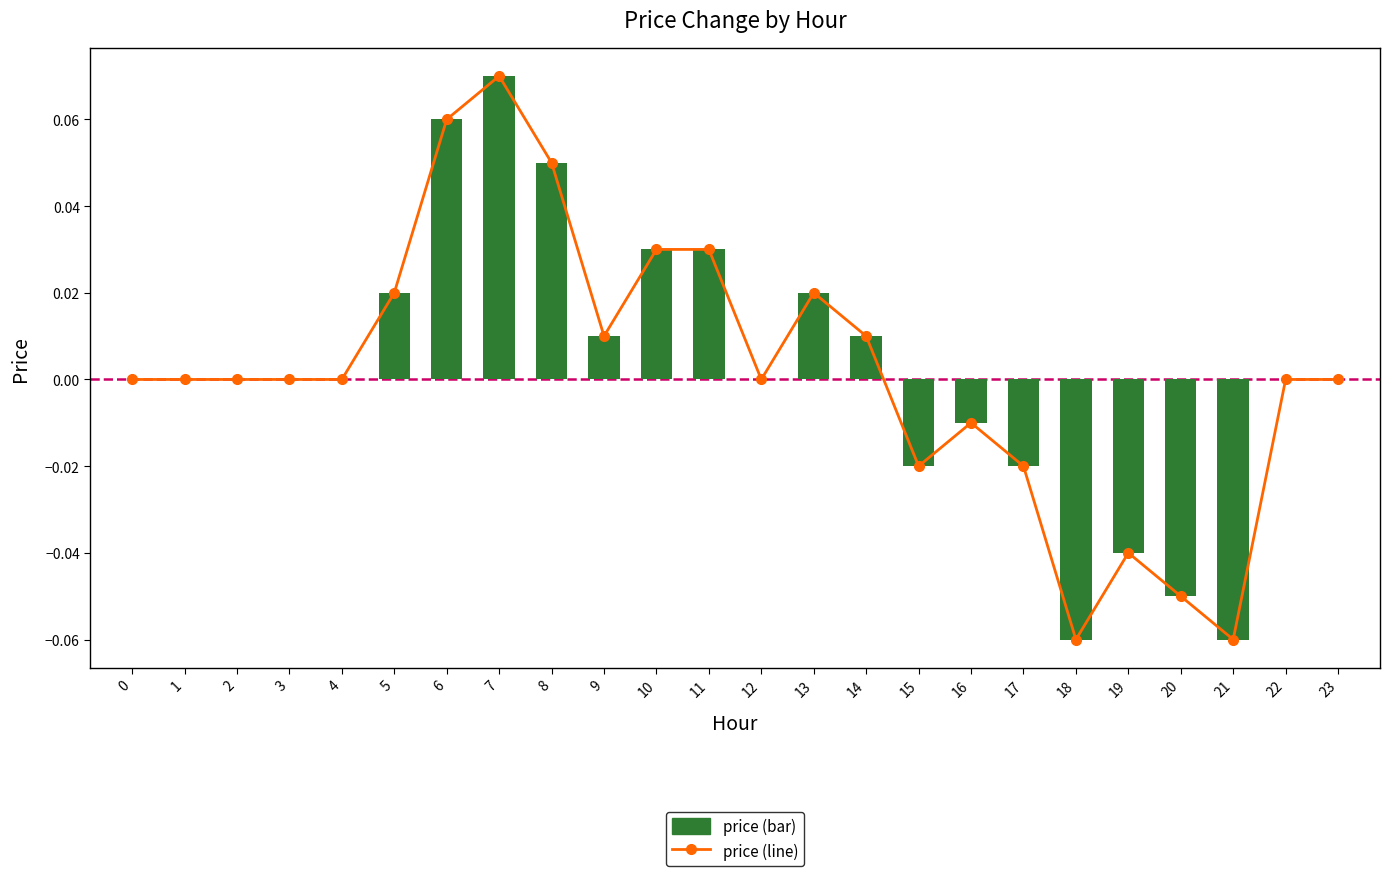

The price (line) series shows -0.0 at 15. True or false?

True